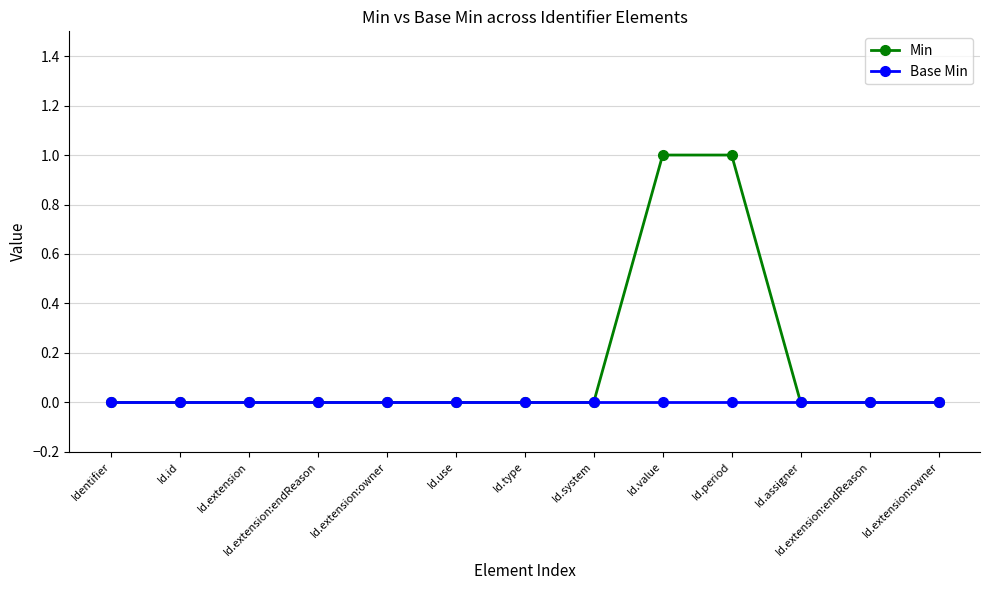

How many lines are shown in the chart?

2